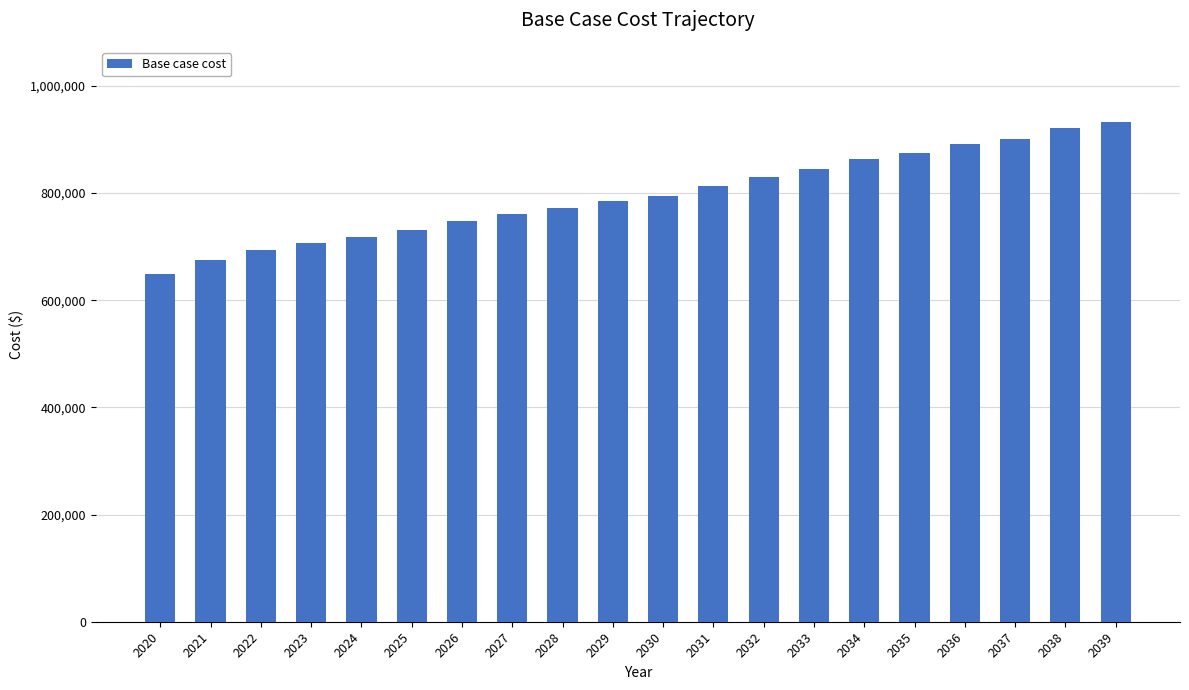

What is the smallest value displayed?

649054.1